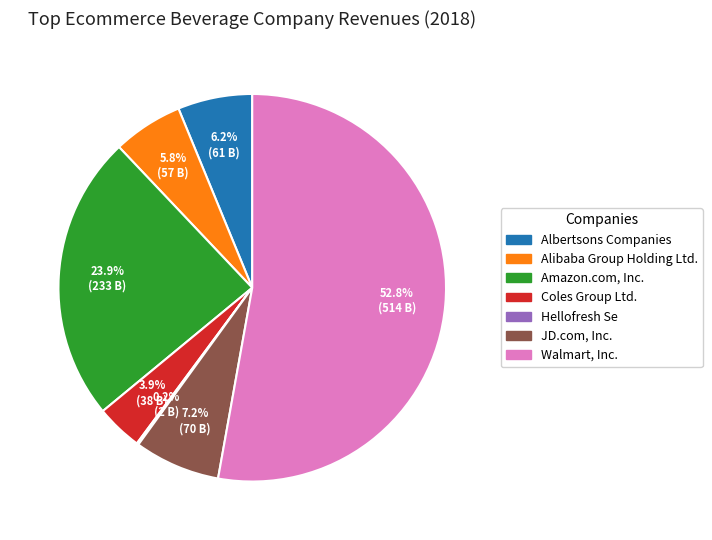

Do Walmart, Inc. and Alibaba Group Holding Ltd. together represent more than half of the pie?

Yes